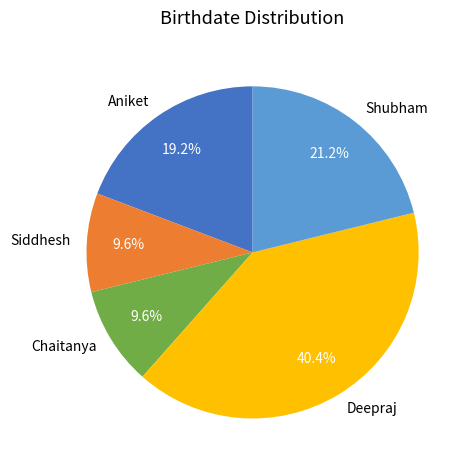

How many segments does this pie chart have?

5